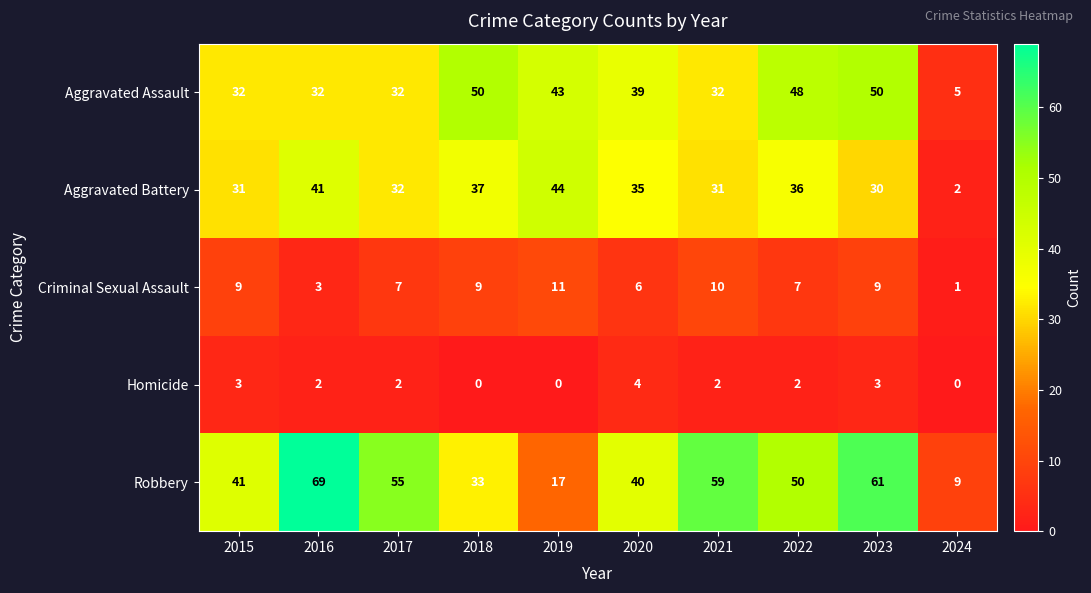

What is the sum of the Criminal Sexual Assault values at 2023 and 2022?

16